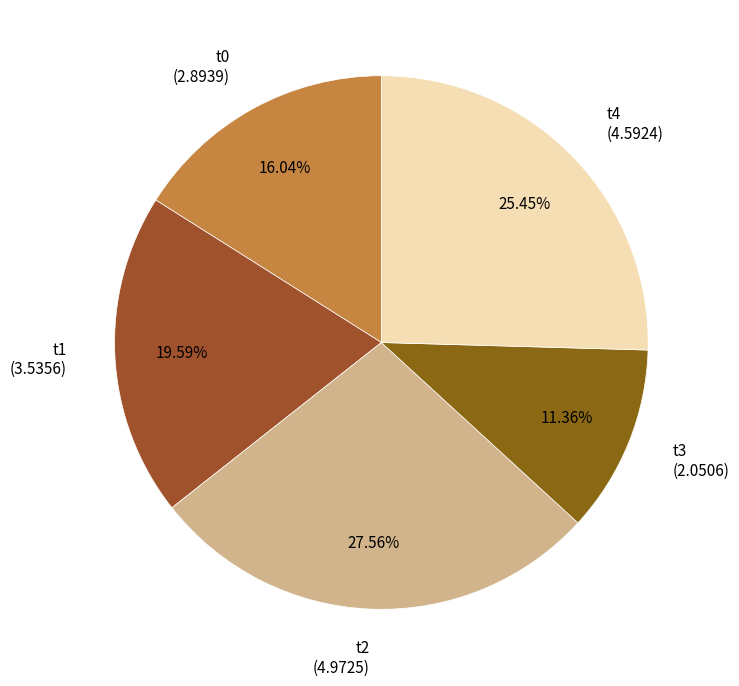

What is the largest slice in the pie chart?

t2